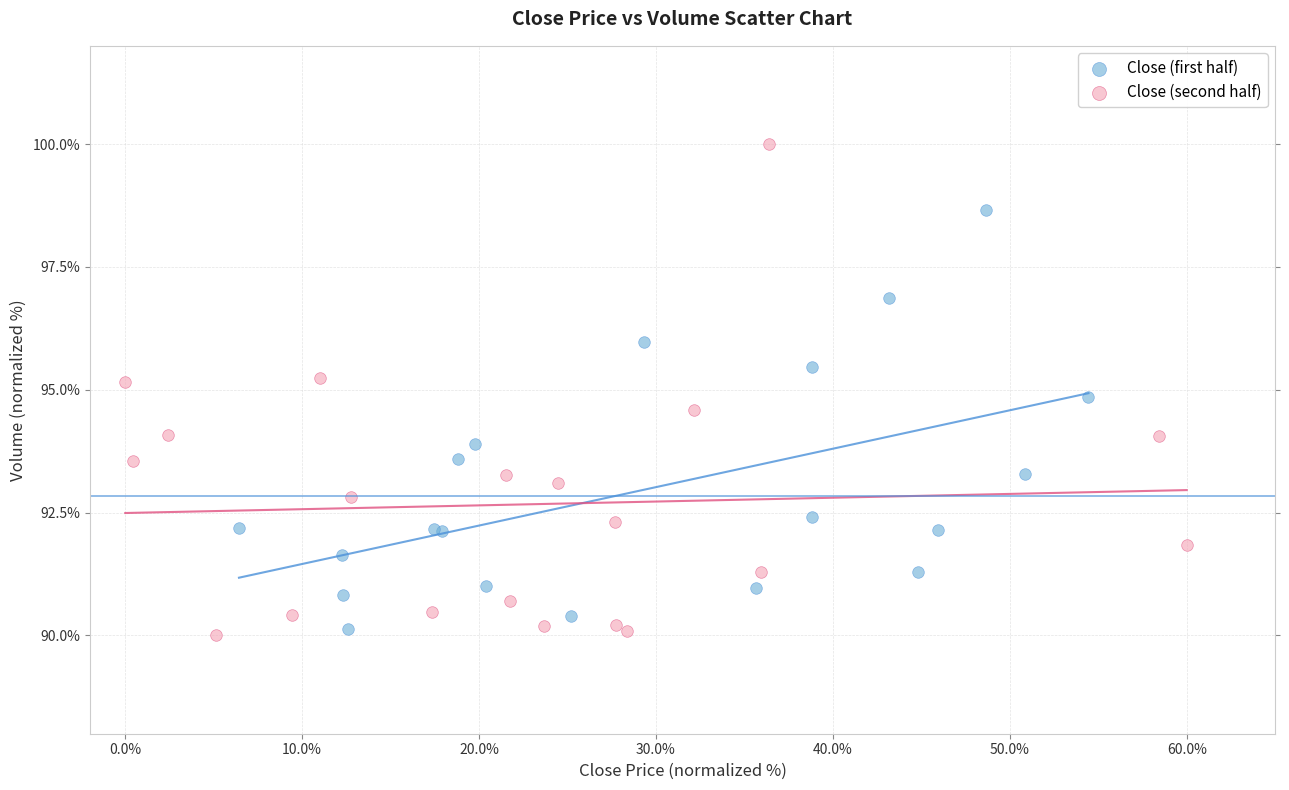

Which series reaches the maximum Y coordinate?

Close (second half)